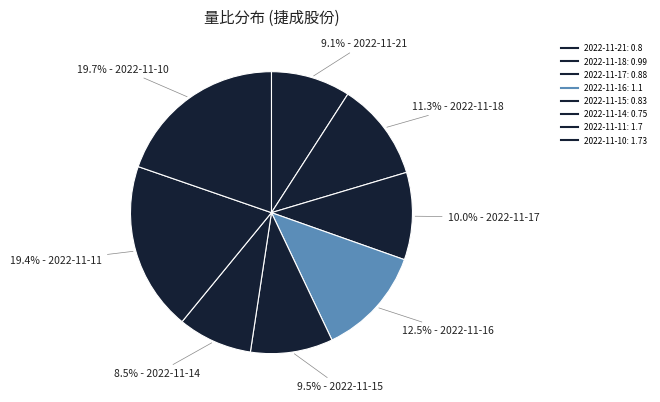

What is the change in value from 2022-11-17 to 2022-11-16?

+0.2